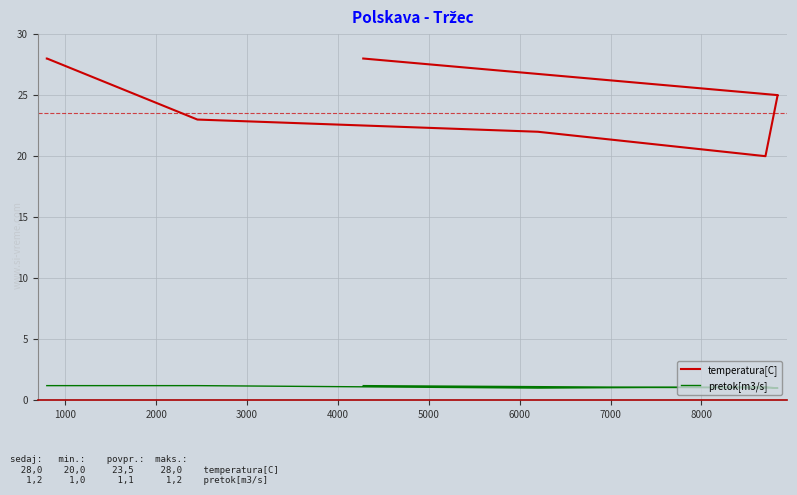

What is the average value of the temperatura[C] series?

24.2